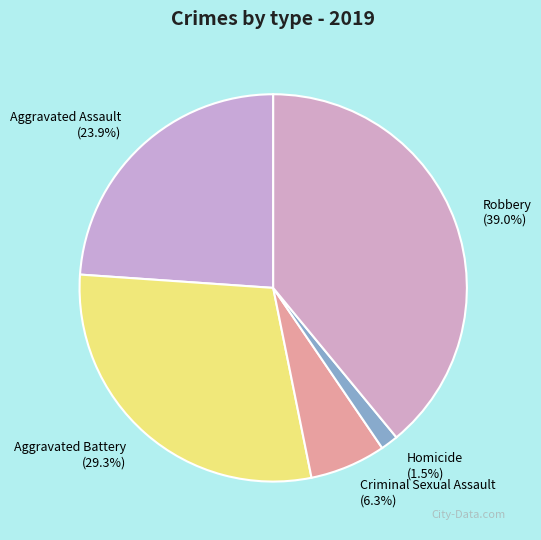

How much of the chart is everything except Homicide?

98.5%